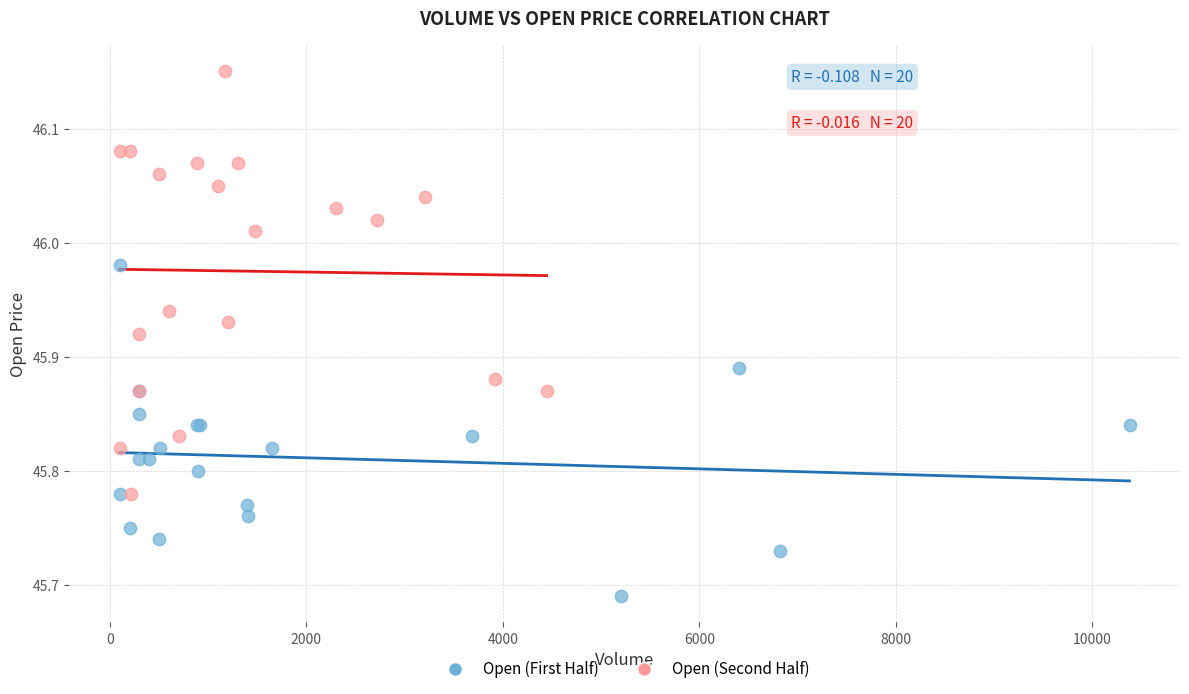

Which series contains the highest Y value?

Open (Second Half)